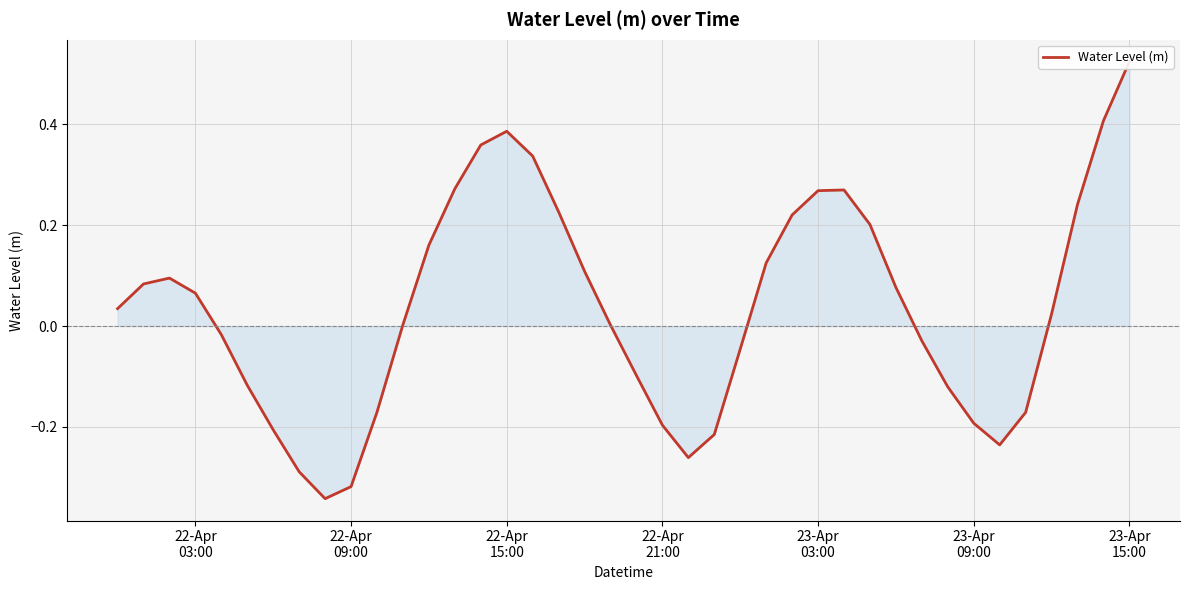

How many lines are shown in the chart?

1